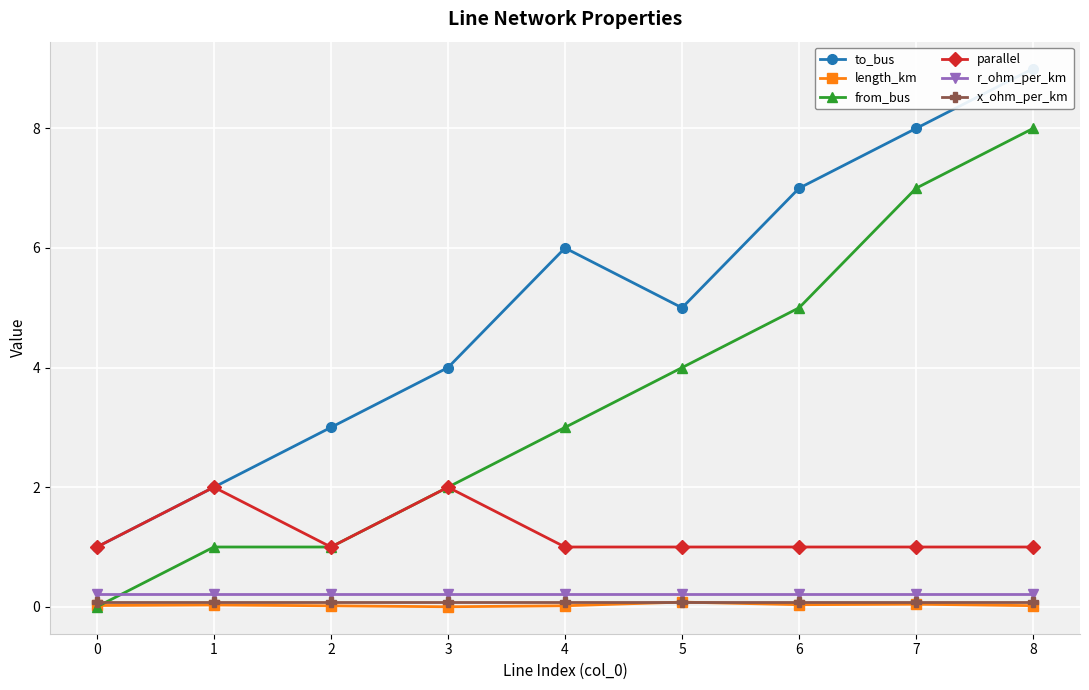

Which series has the largest total across all categories?

to_bus